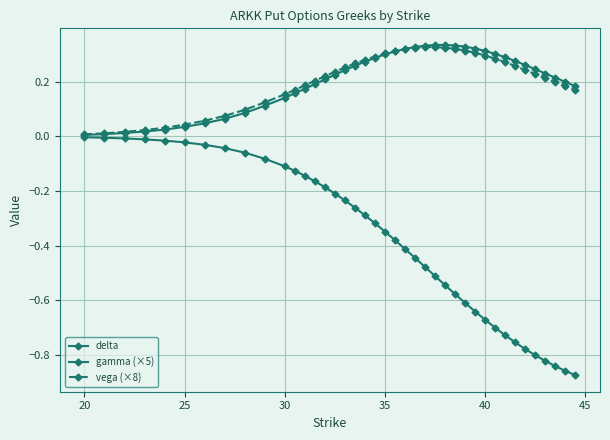

Does the chart have visible grid lines?

Yes